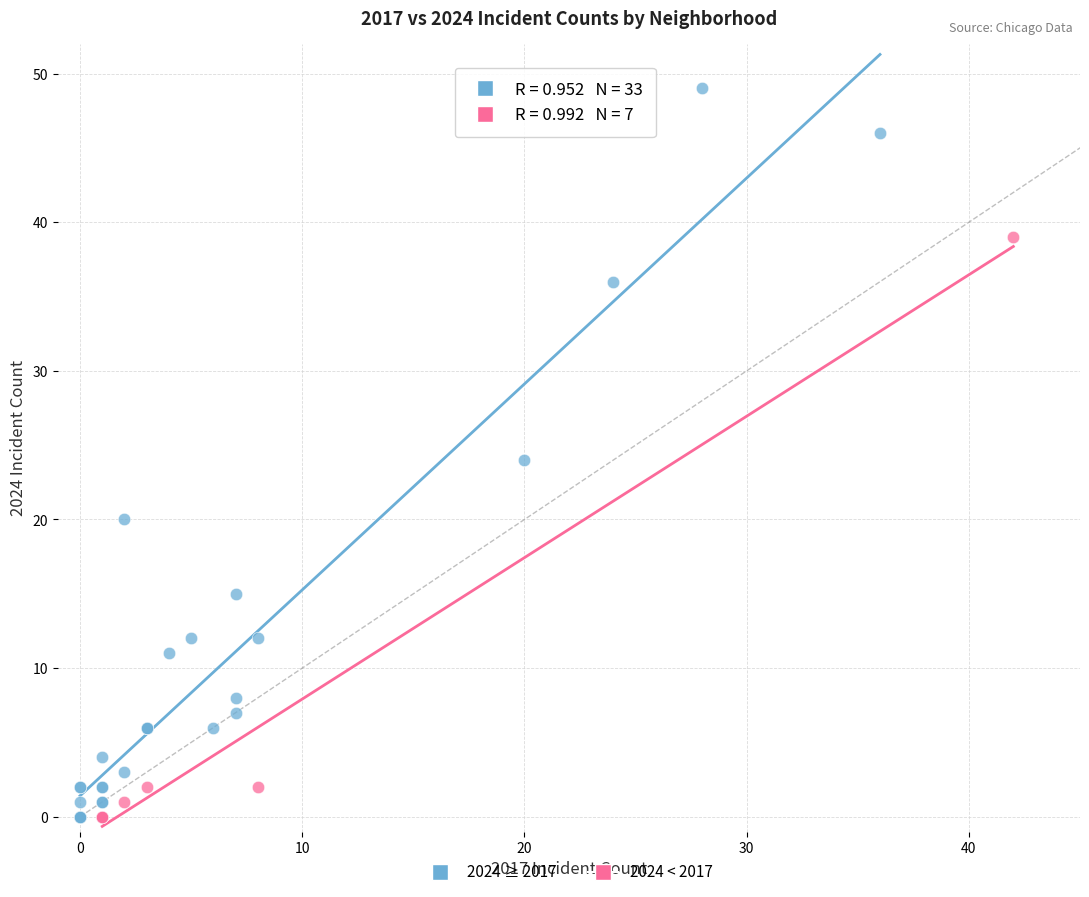

What are all the series names shown in the legend?

2024 ≥ 2017, 2024 < 2017